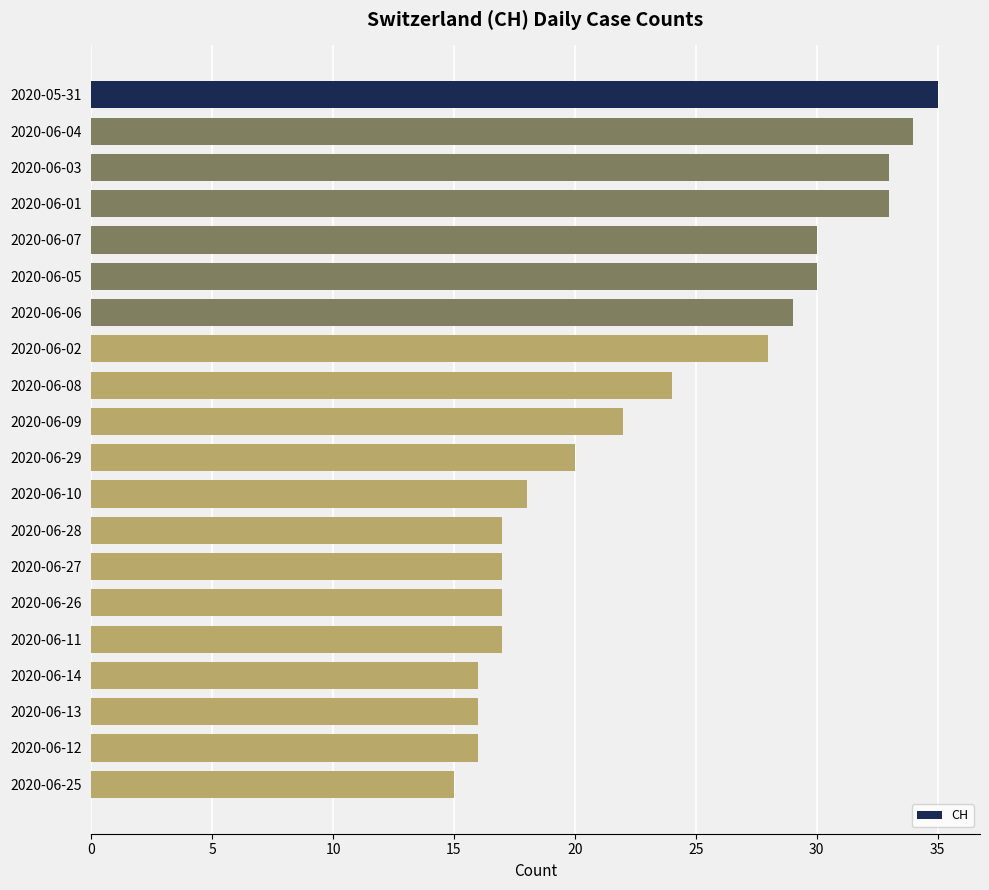

What is the value of the 7th bar from the top?

29